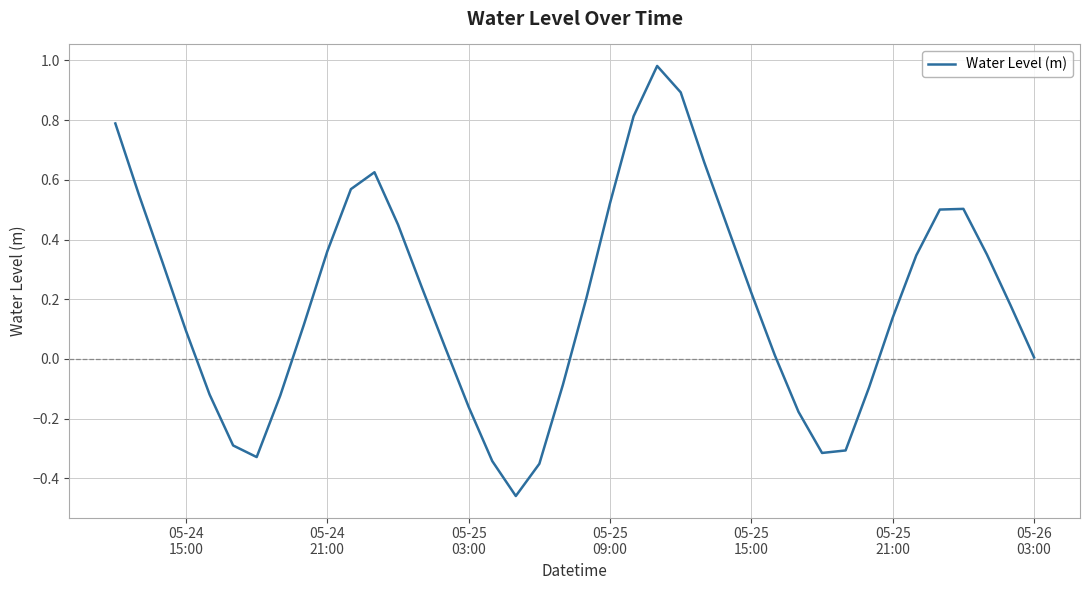

What is the difference between the maximum and minimum values?

1.4